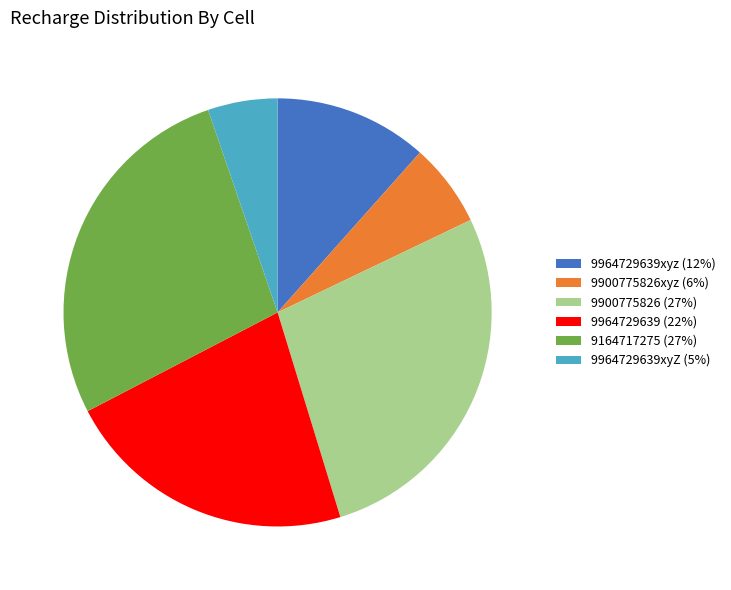

The 9900775826 (27%) slice represents 27% of the pie. True or false?

True